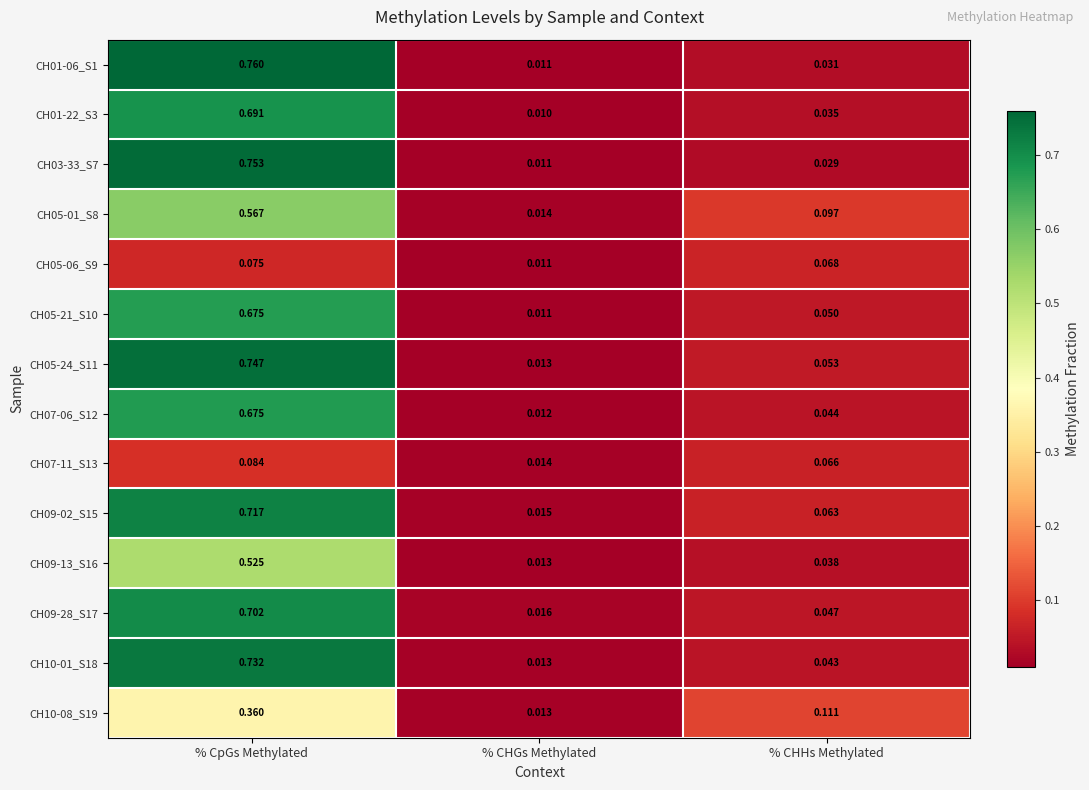

Rank the categories by CH01-22_S3 value from lowest to highest.

% CHGs Methylated, % CHHs Methylated, % CpGs Methylated